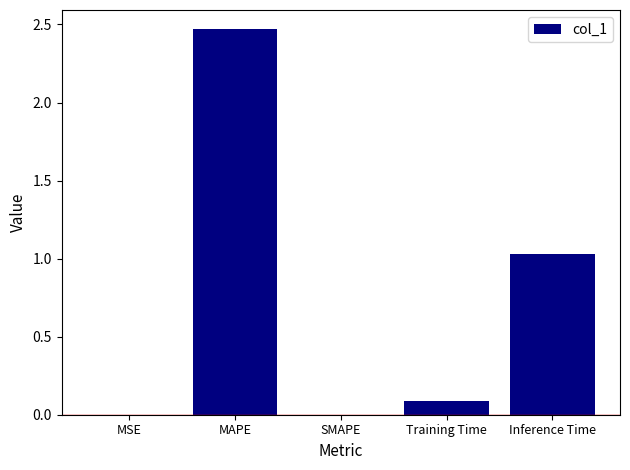

Between MSE and MAPE, which is larger?

MAPE